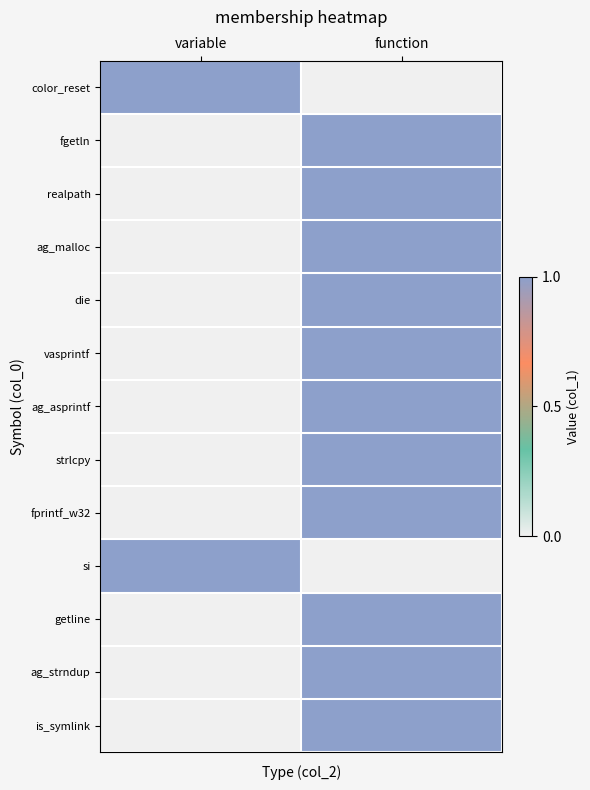

Reading left to right, what are all the values shown in this chart?

color_reset: variable=1	function=0
fgetln: variable=0	function=1
realpath: variable=0	function=1
ag_malloc: variable=0	function=1
die: variable=0	function=1
vasprintf: variable=0	function=1
ag_asprintf: variable=0	function=1
strlcpy: variable=0	function=1
fprintf_w32: variable=0	function=1
si: variable=1	function=0
getline: variable=0	function=1
ag_strndup: variable=0	function=1
is_symlink: variable=0	function=1